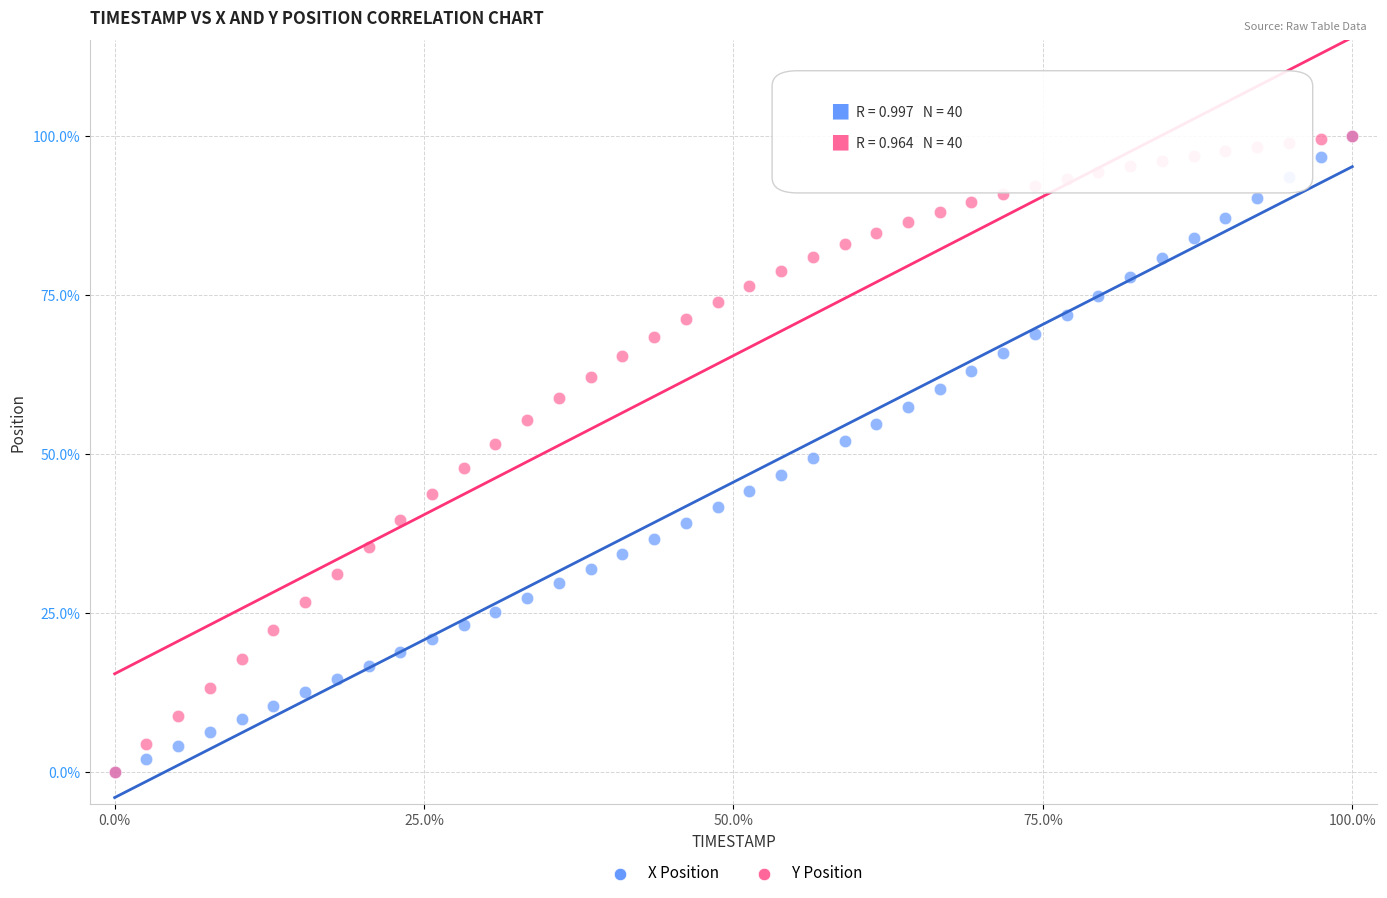

What are all the series names shown in the legend?

X Position, Y Position